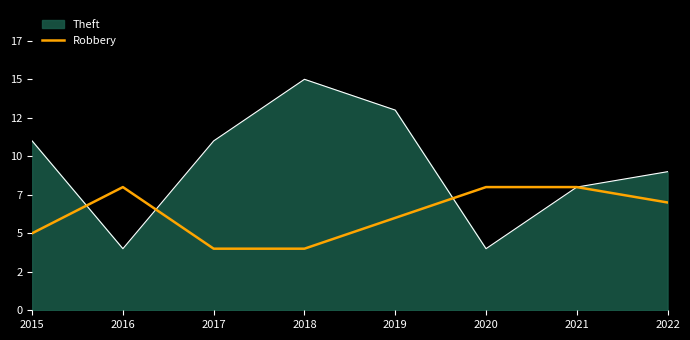

Which has a higher value, 2016 or 2020?

2016